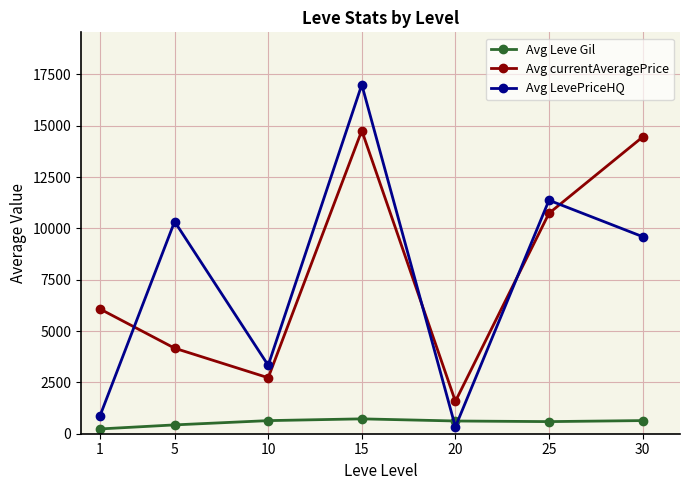

The value of Avg LevePriceHQ at 1 is 839. True or false?

True